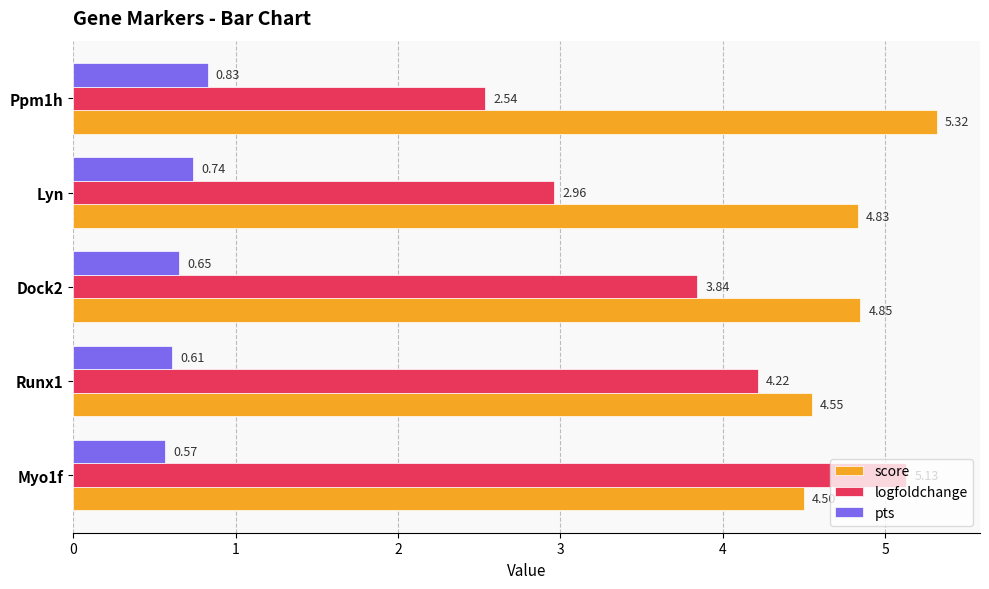

List the series in order of their peak value, highest first.

score, logfoldchange, pts